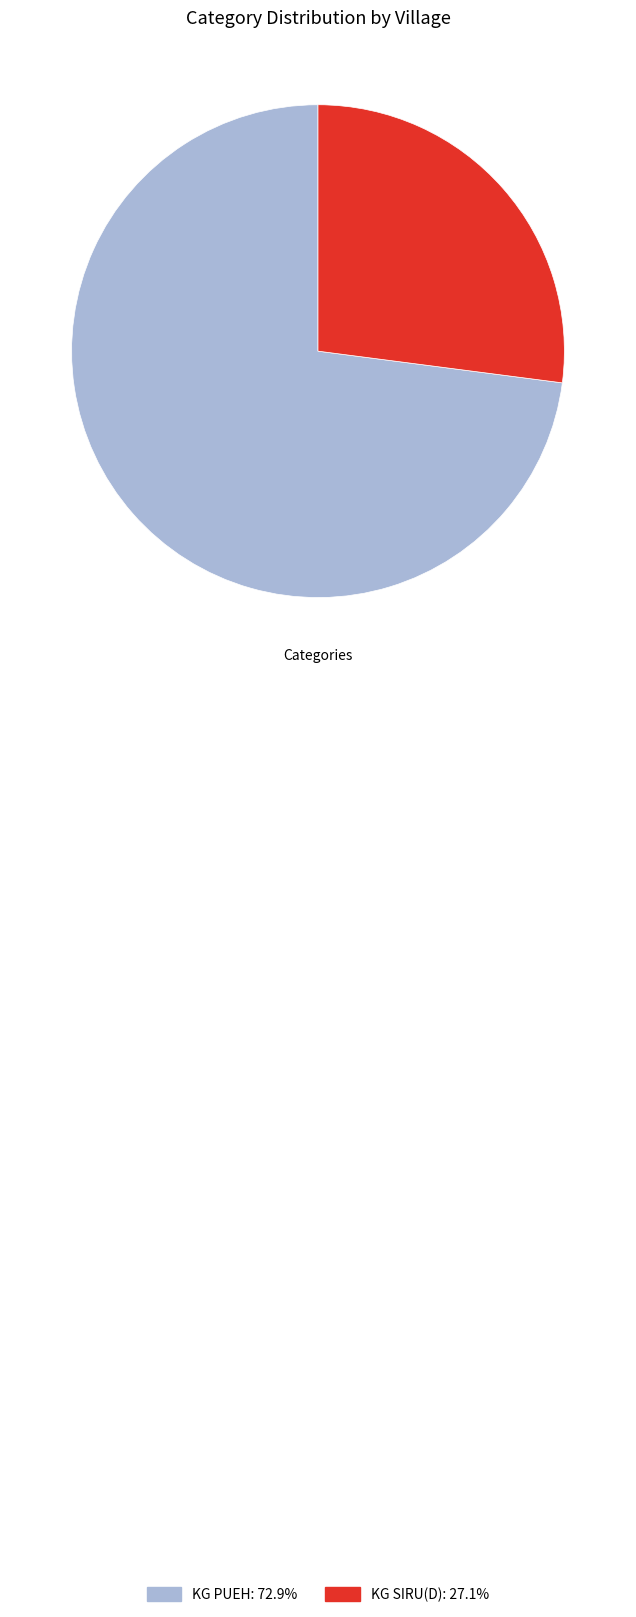

Combined, do KG PUEH and KG SIRU(D) account for over 50%?

Yes